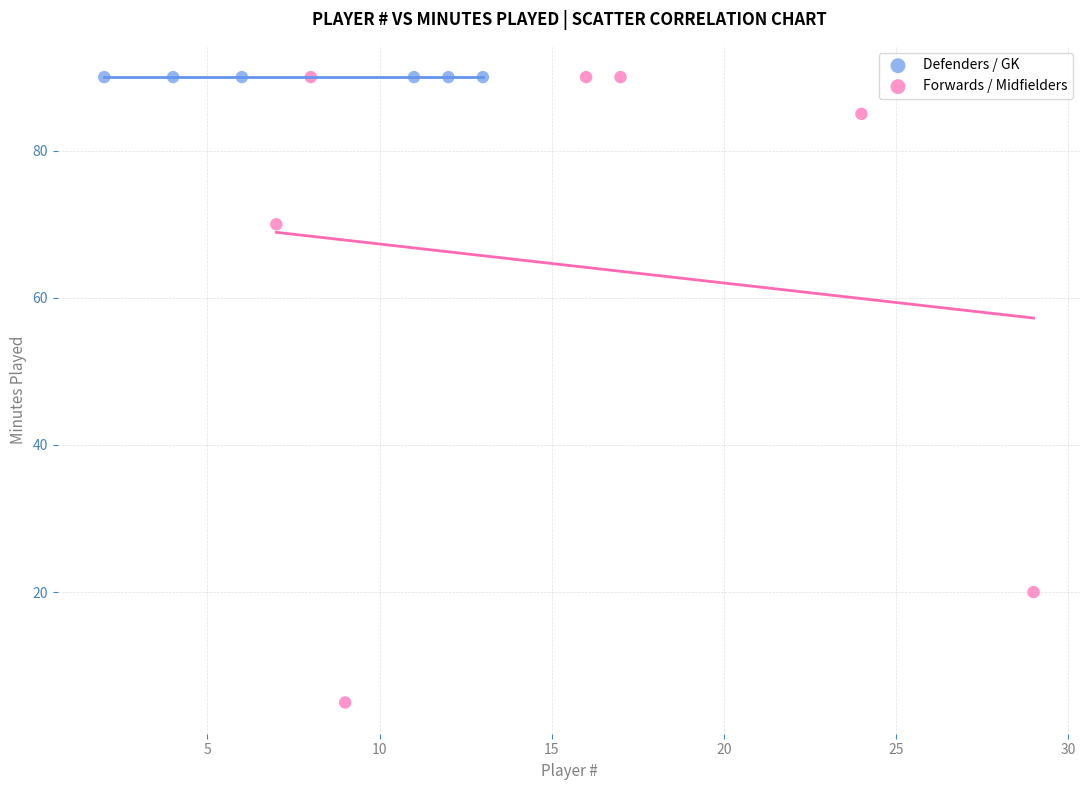

Which series reaches the minimum Y coordinate?

Forwards / Midfielders